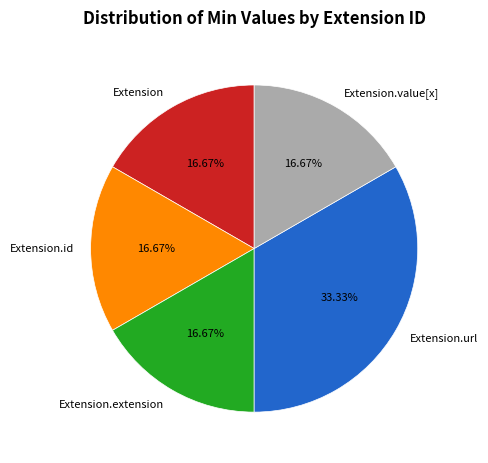

What percentage is NOT represented by Extension.extension?

83.3%